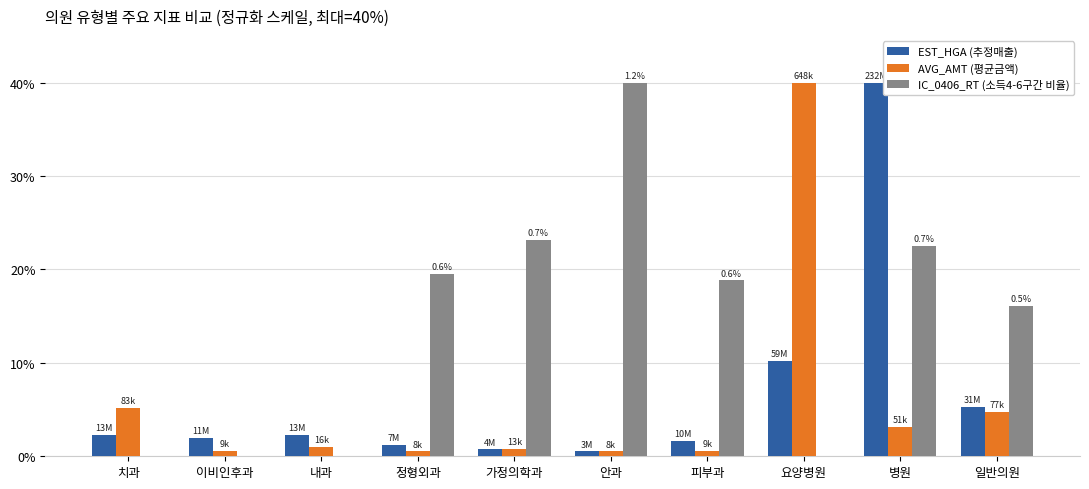

Are the bars grouped side by side (vs. stacked)?

Yes